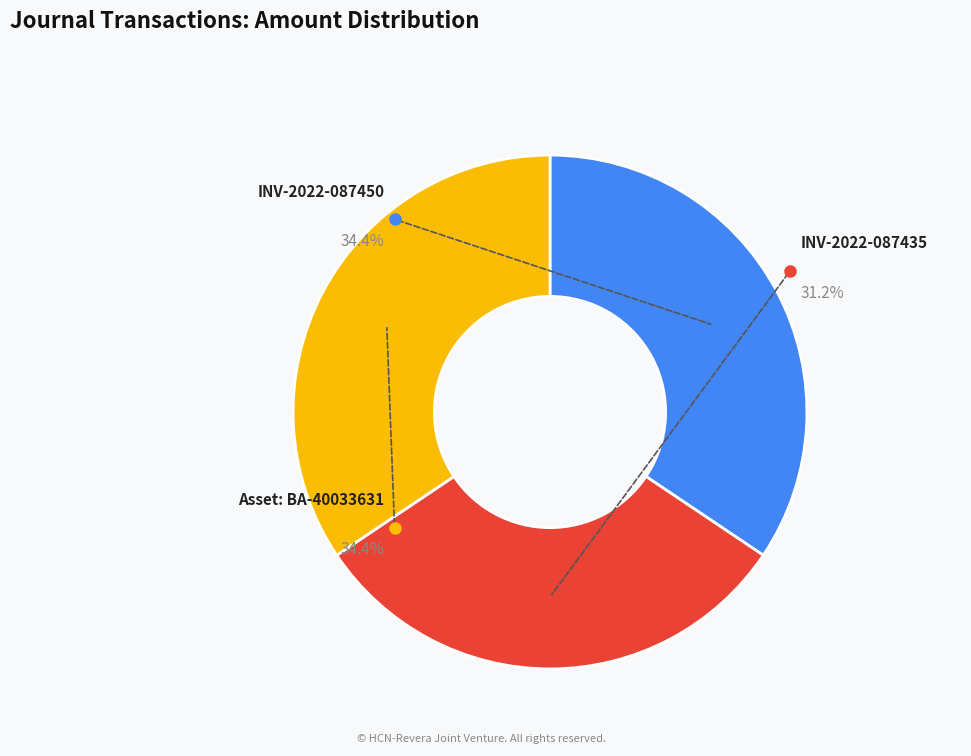

Rank the categories by value from highest to lowest.

INV-2022-087450, Asset: BA-40033631, INV-2022-087435